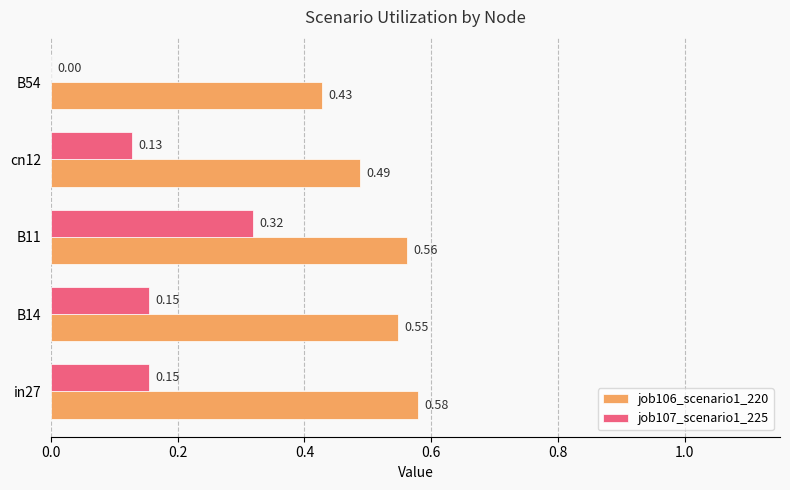

How many job107_scenario1_225 values are between 0 and 1?

5